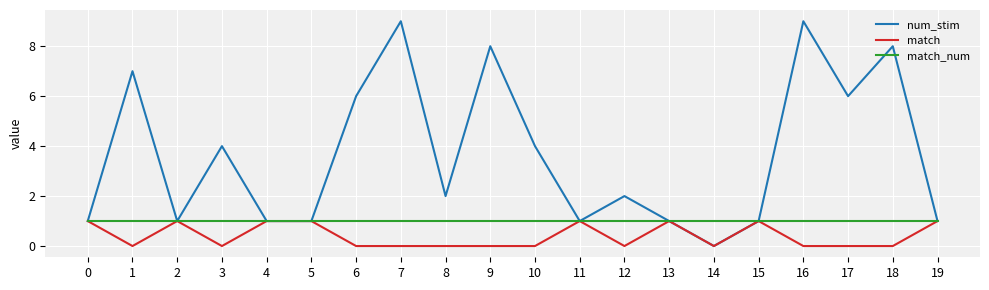

Does the chart have visible grid lines?

Yes